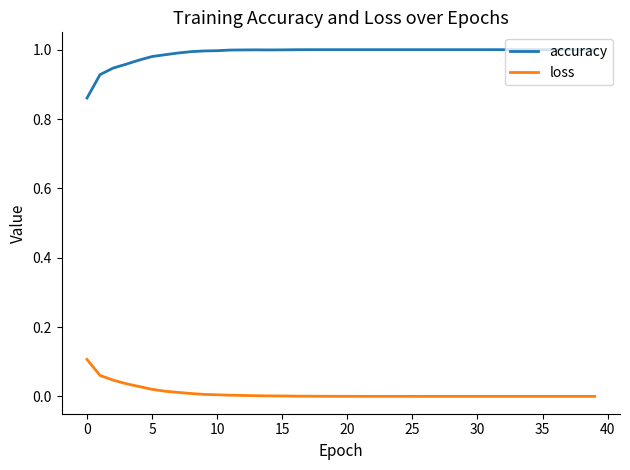

Rank the series by their maximum value, from lowest to highest.

loss, accuracy